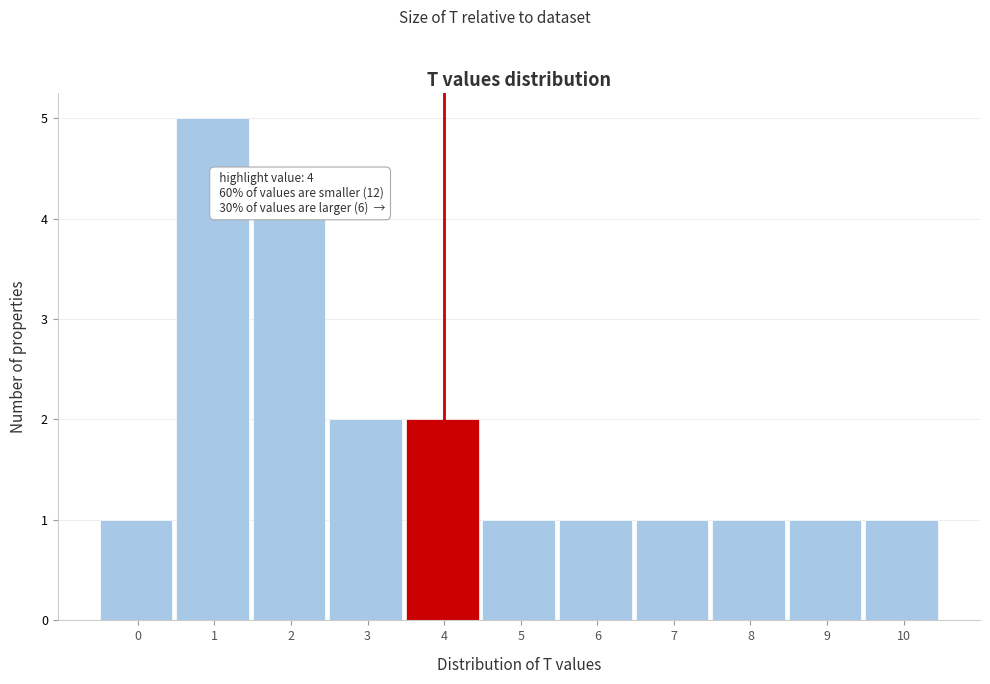

Which range on the x-axis has the tallest bar?

0.5 to 1.5